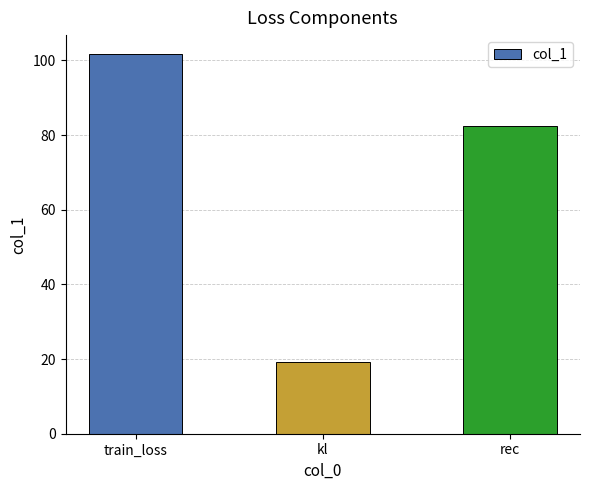

Which label corresponds to the smallest value in the chart?

kl